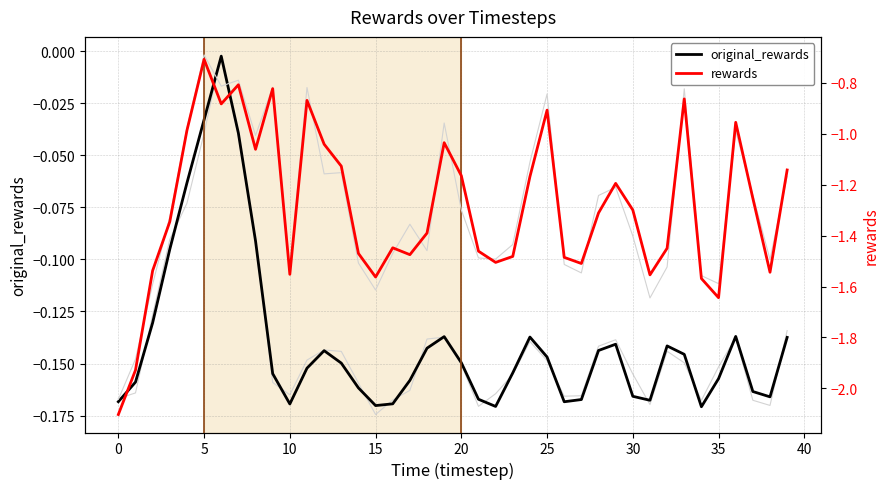

Reading right to left, list all the values displayed in this chart.

original_rewards: -0.1	-0.2	-0.2	-0.1	-0.2	-0.2	-0.1	-0.1	-0.2	-0.2	-0.1	-0.1	-0.2	-0.2	-0.1	-0.1	-0.2	-0.2	-0.2	-0.1	-0.1	-0.1	-0.2	-0.2	-0.2	-0.2	-0.1	-0.1	-0.2	-0.2	-0.2	-0.1	-0.0	-0.0	-0.0	-0.1	-0.1	-0.1	-0.2	-0.2
rewards: -1.1	-1.5	-1.3	-1.0	-1.6	-1.6	-0.9	-1.4	-1.6	-1.3	-1.2	-1.3	-1.5	-1.5	-0.9	-1.2	-1.5	-1.5	-1.5	-1.2	-1.0	-1.4	-1.5	-1.4	-1.6	-1.5	-1.1	-1.0	-0.9	-1.6	-0.8	-1.1	-0.8	-0.9	-0.7	-1.0	-1.3	-1.5	-1.9	-2.1